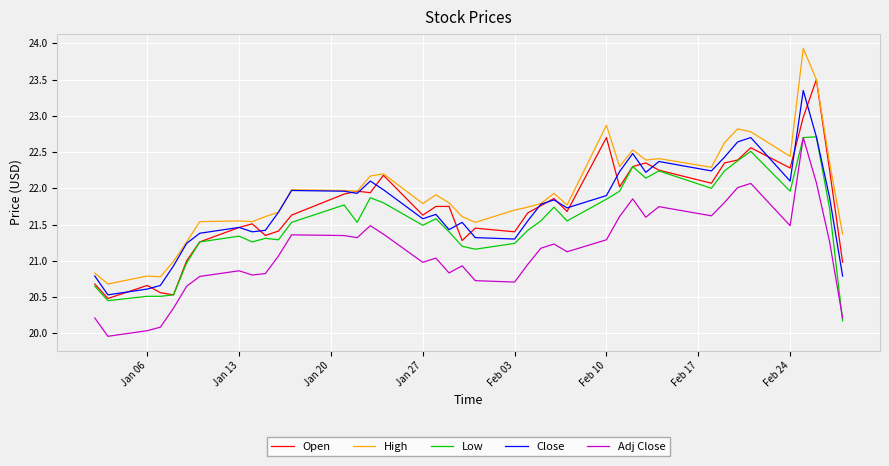

True or false: Close and Adj Close intersect in this chart.

False